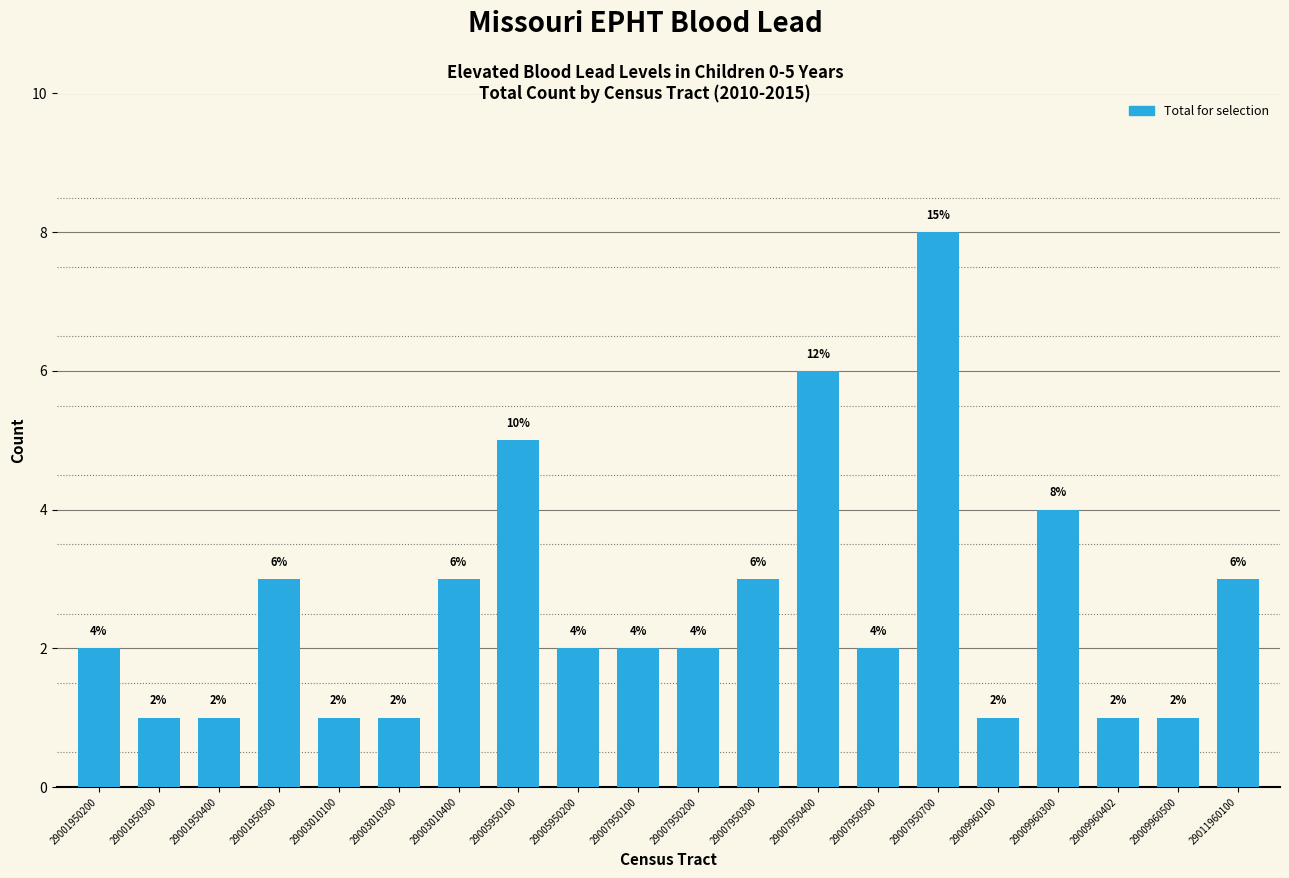

Reading right to left, list all the values displayed in this chart.

29011960100=3	29009960500=1	29009960402=1	29009960300=4	29009960100=1	29007950700=8	29007950500=2	29007950400=6	29007950300=3	29007950200=2	29007950100=2	29005950200=2	29005950100=5	29003010400=3	29003010300=1	29003010100=1	29001950500=3	29001950400=1	29001950300=1	29001950200=2